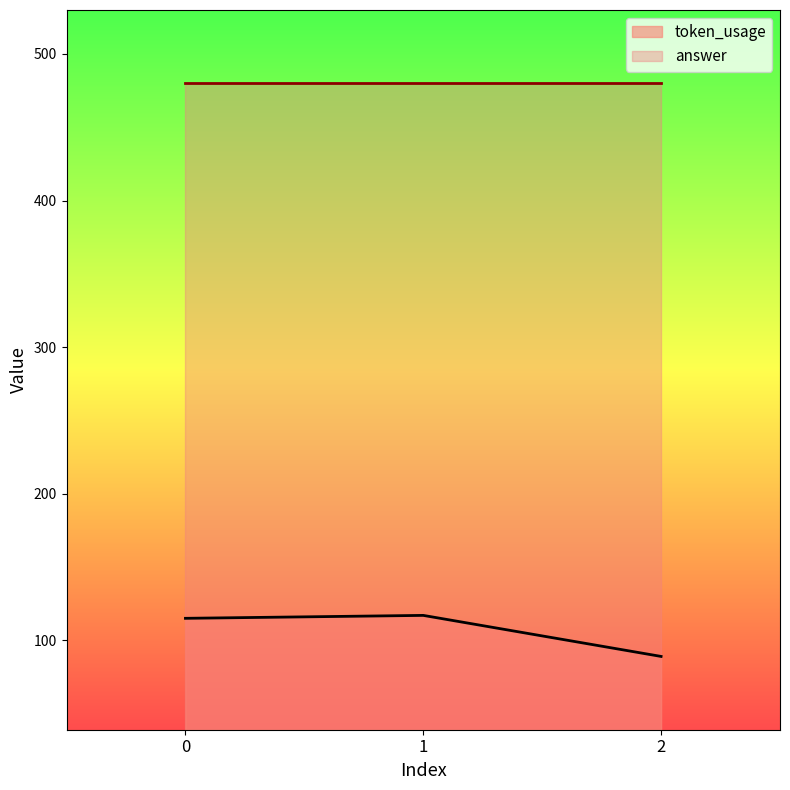

What is the maximum value shown in the chart?

480